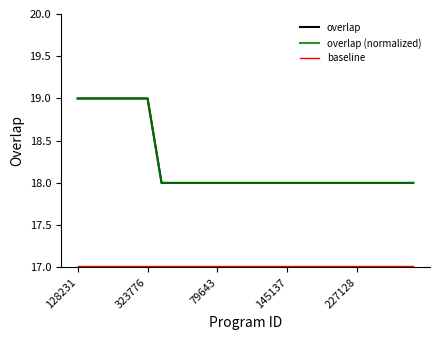

What is the highest value of the overlap series?

19.0